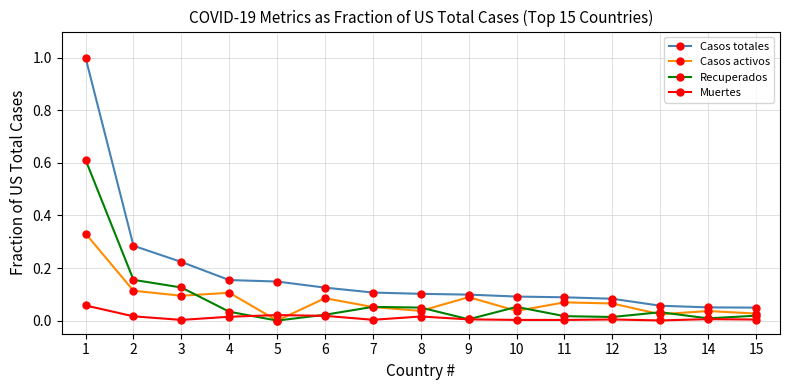

Is it true that Casos totales equals 0.1 at 11?

True